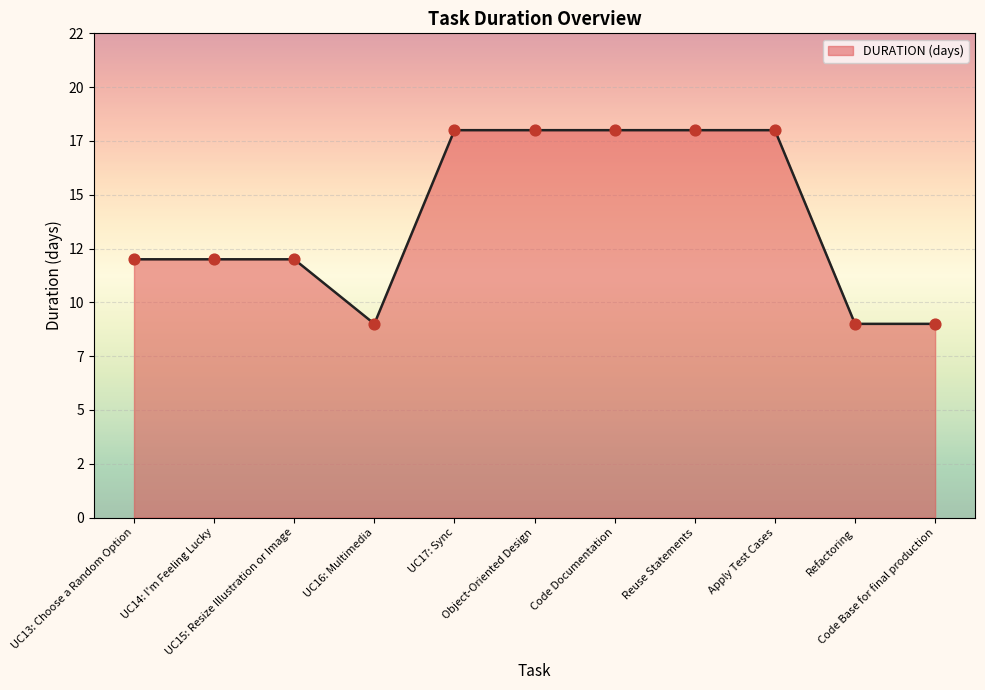

What is the change in value from UC13: Choose a Random Option to Reuse Statements?

+6